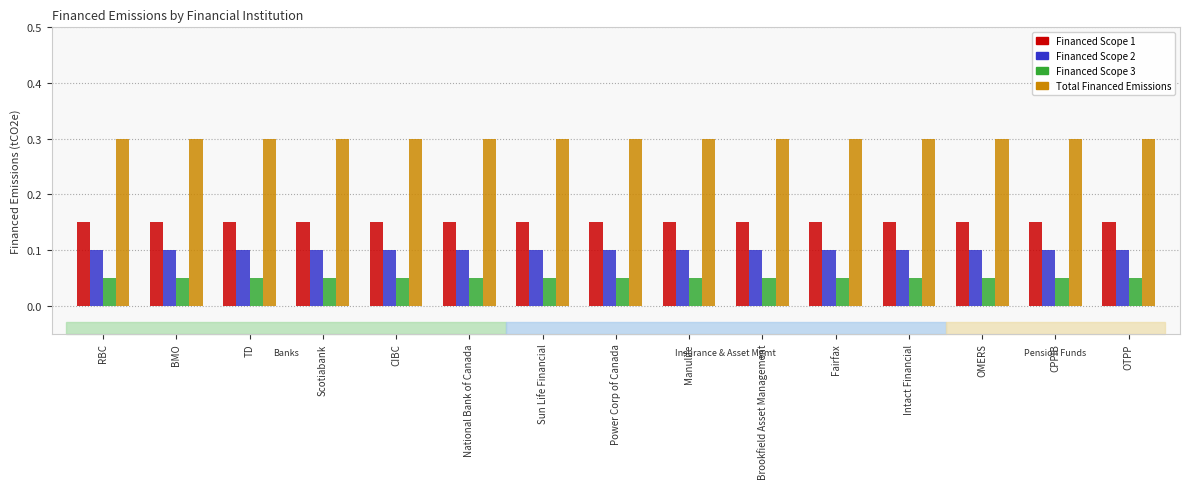

Does the chart contain any negative values?

No